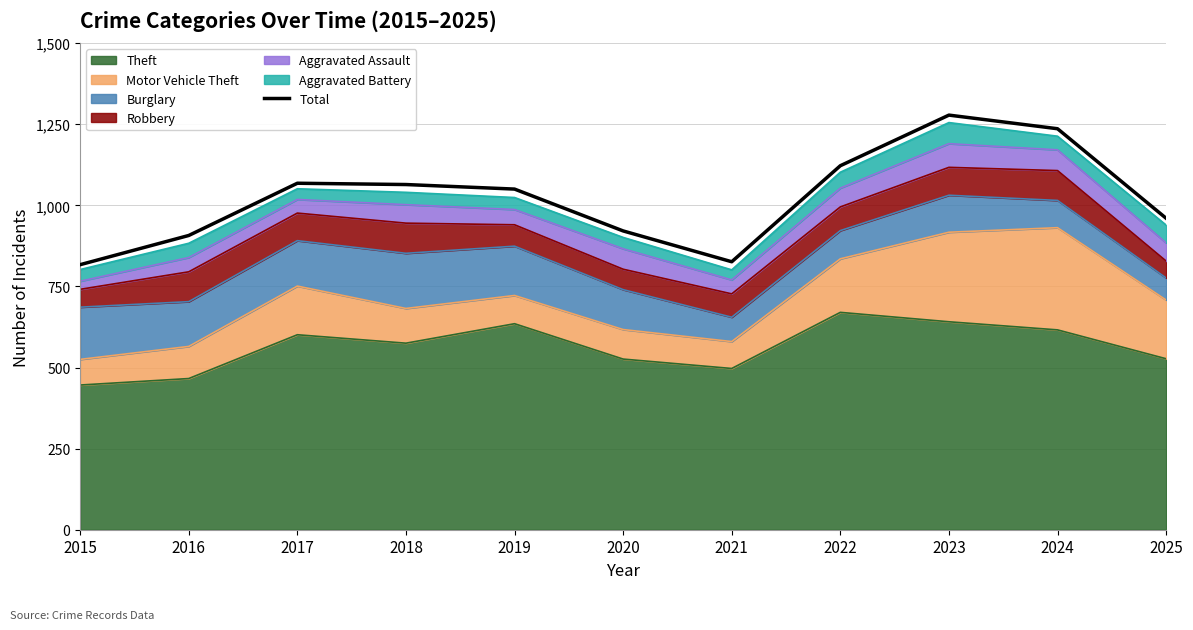

True or false: the data has more than 2 interior local peaks.

False